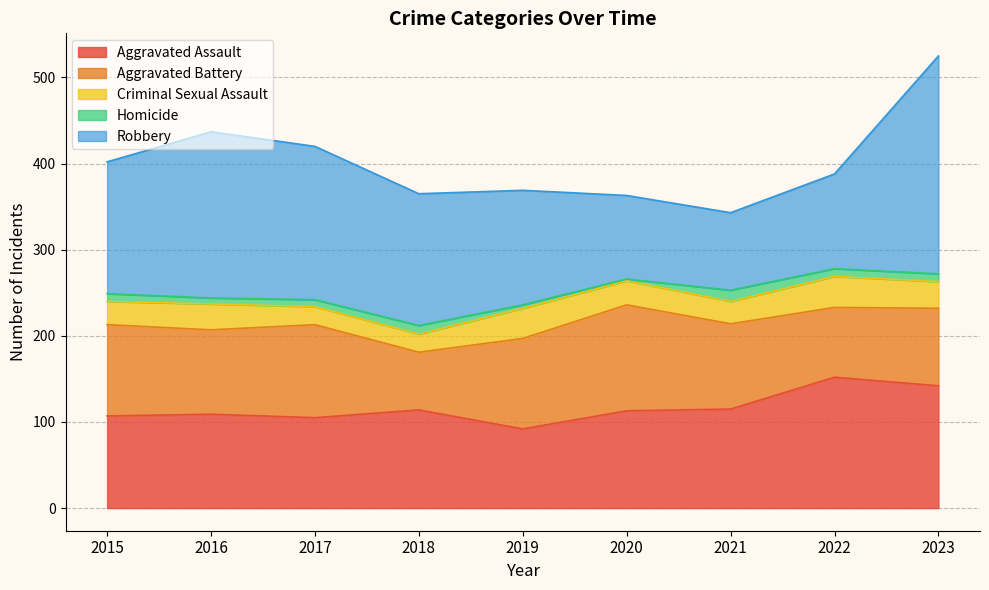

Reading left to right, what are all the values shown in this chart?

Aggravated Assault: 2015=107	2016=109	2017=105	2018=114	2019=92	2020=113	2021=115	2022=152	2023=142
Aggravated Battery: 2015=106	2016=98	2017=108	2018=67	2019=105	2020=123	2021=99	2022=81	2023=90
Criminal Sexual Assault: 2015=27	2016=30	2017=21	2018=21	2019=35	2020=28	2021=26	2022=36	2023=31
Homicide: 2015=9	2016=7	2017=8	2018=10	2019=4	2020=2	2021=13	2022=9	2023=9
Robbery: 2015=153	2016=193	2017=178	2018=153	2019=133	2020=97	2021=90	2022=110	2023=253